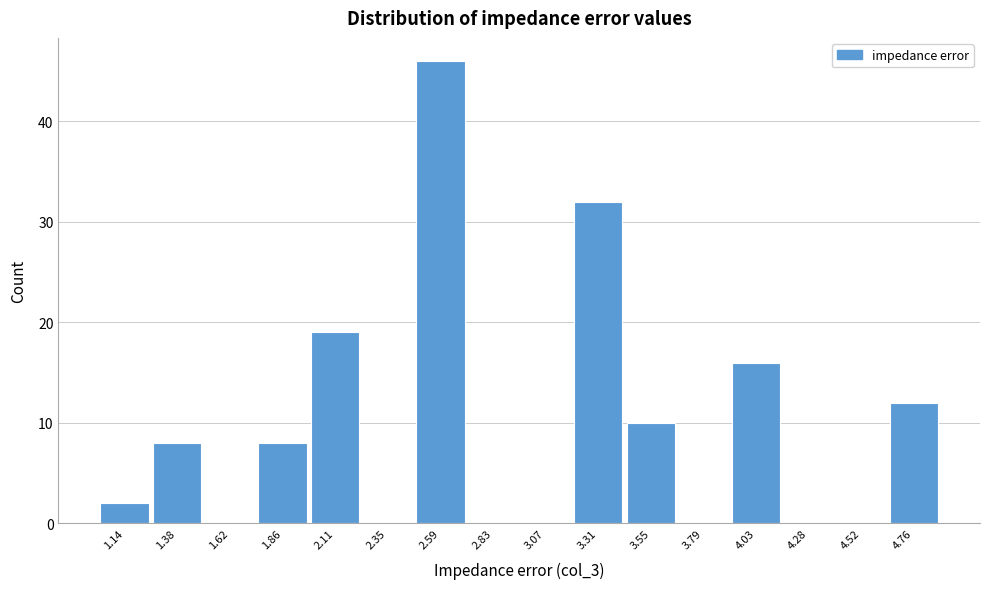

How tall is the bar that spans 3.90 to 4.15 on the x-axis? Neither the bar edges nor the heights are printed on the chart, so give them approximately, as read against the axes.

16